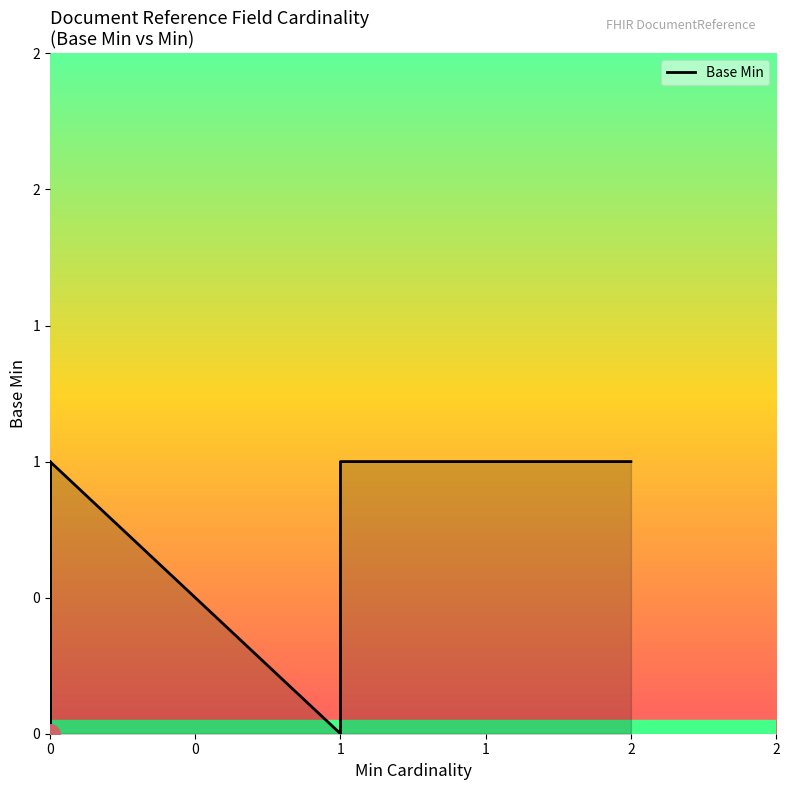

How many interior local peaks (higher than both neighbors) does the data have?

1